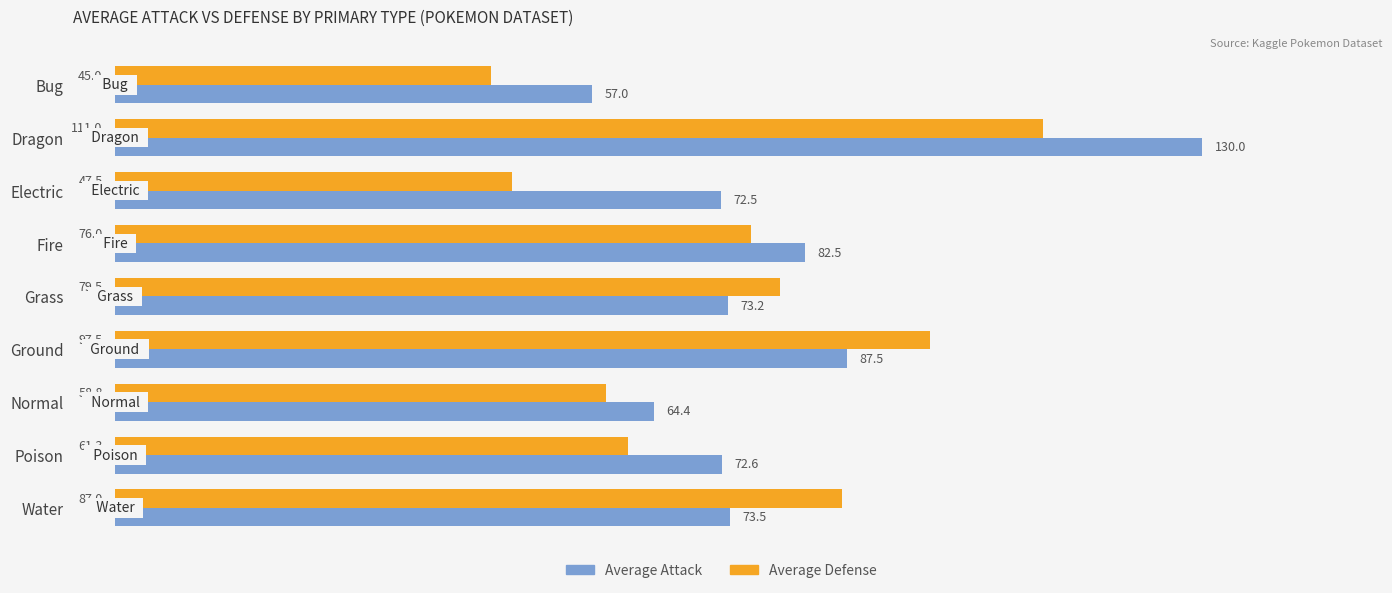

What are all the series names shown in the legend?

Average Attack, Average Defense